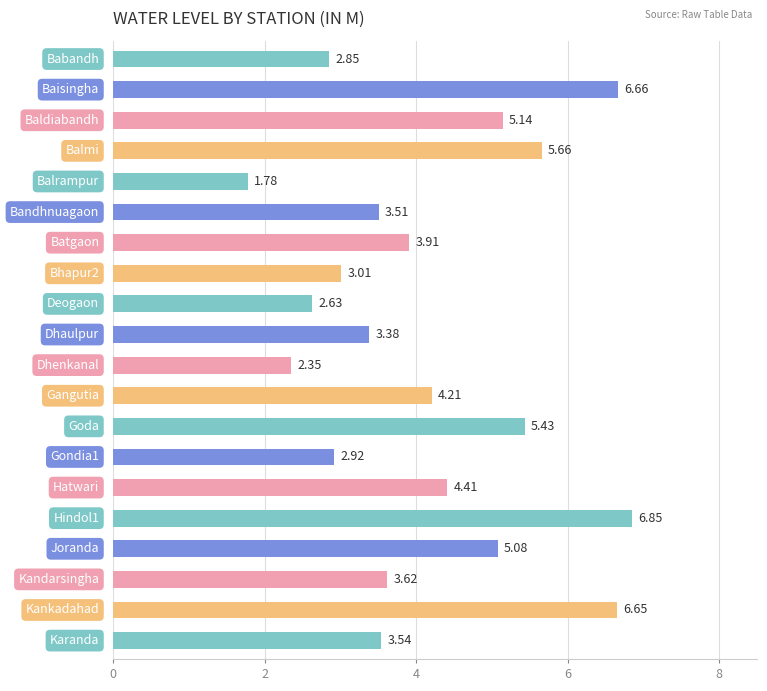

What is the sum of all values?

83.6